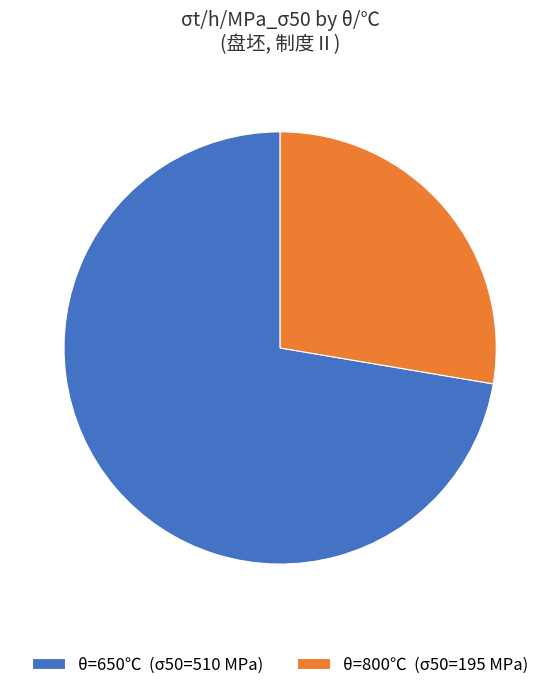

Between θ=650℃ (σ50=510 MPa) and θ=800℃ (σ50=195 MPa), which is larger?

θ=650℃ (σ50=510 MPa)